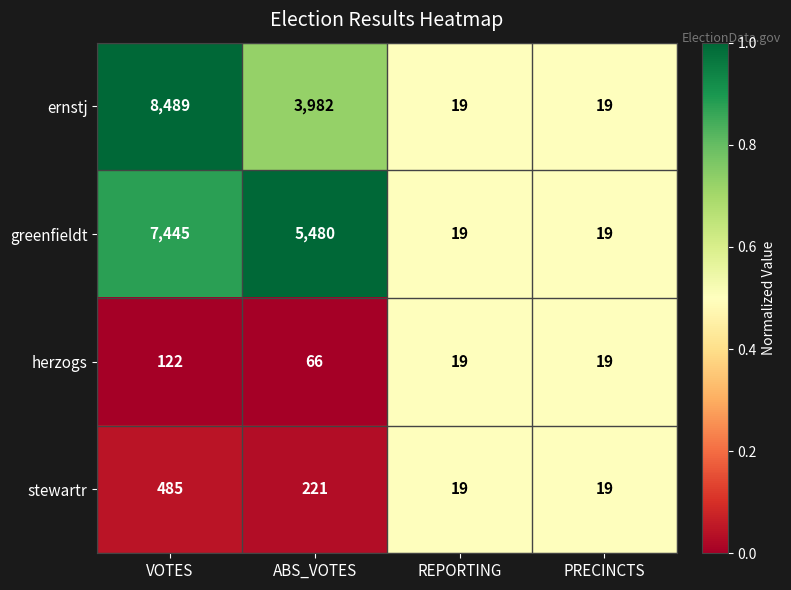

What is the spread (max minus min) of values at ABS_VOTES?

5414